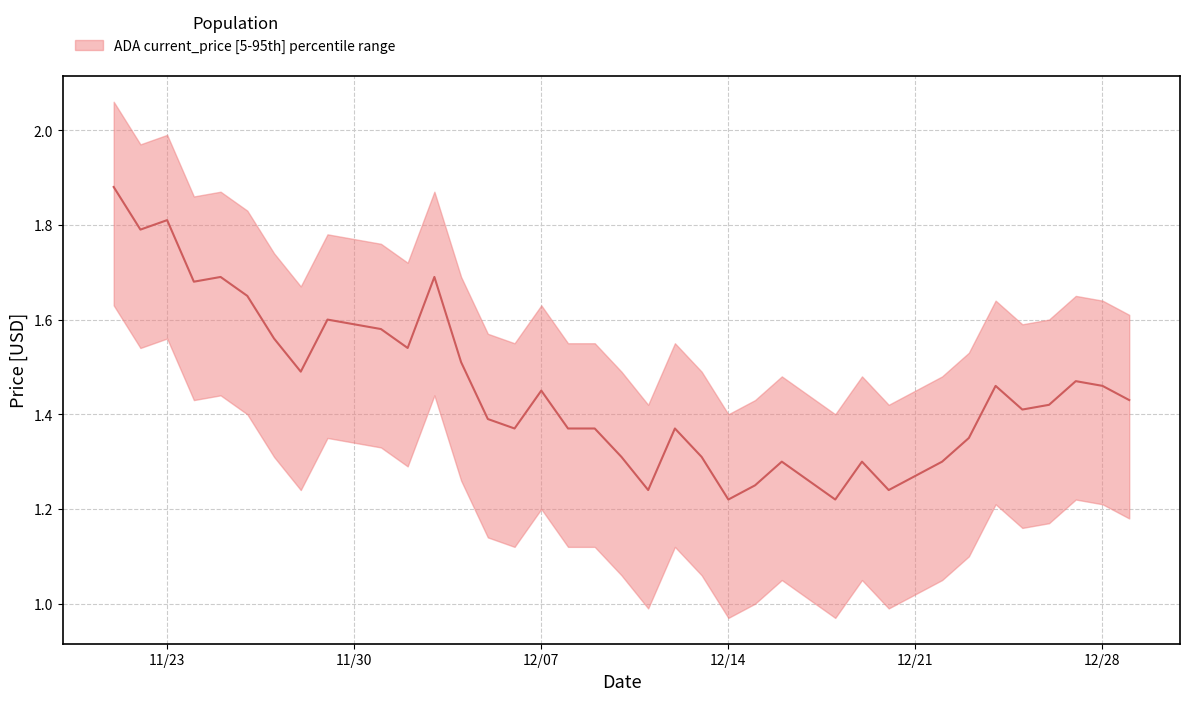

Approximately how many times larger is the value at 12/02/2021 compared to 12/19/2021?

1.2